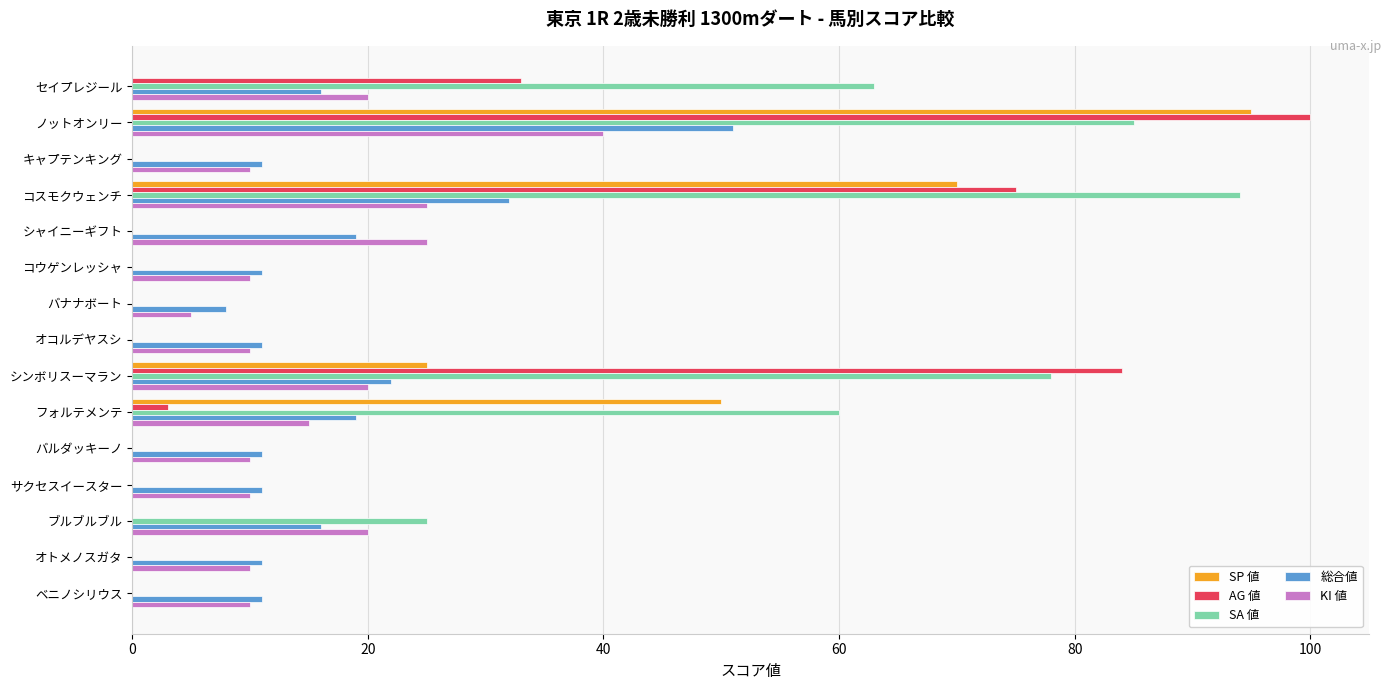

Which series has the largest range (max minus min)?

AG 値